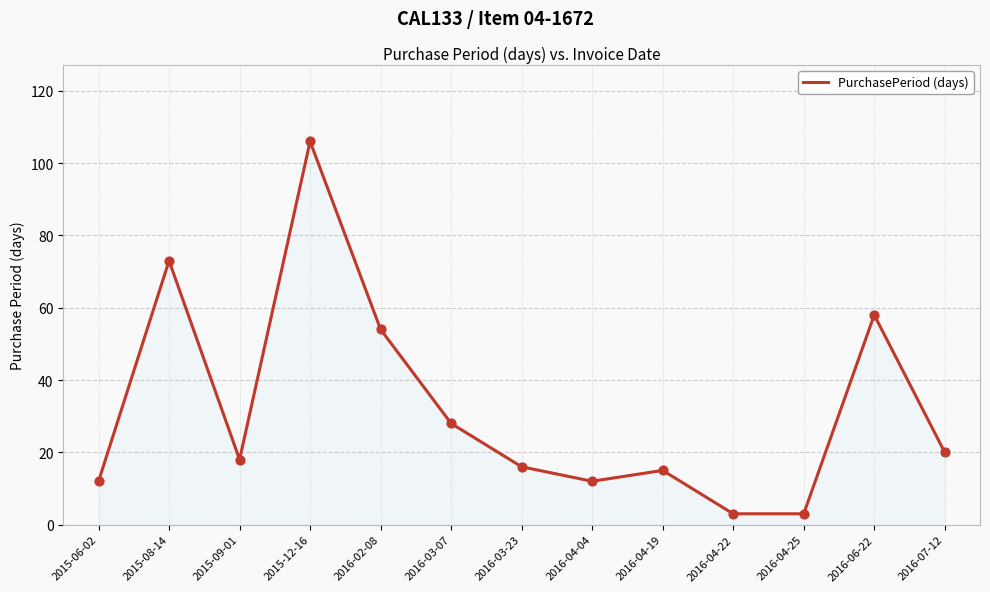

What is the ratio of the value at 2016-04-04 to the value at 2015-06-02?

1.0